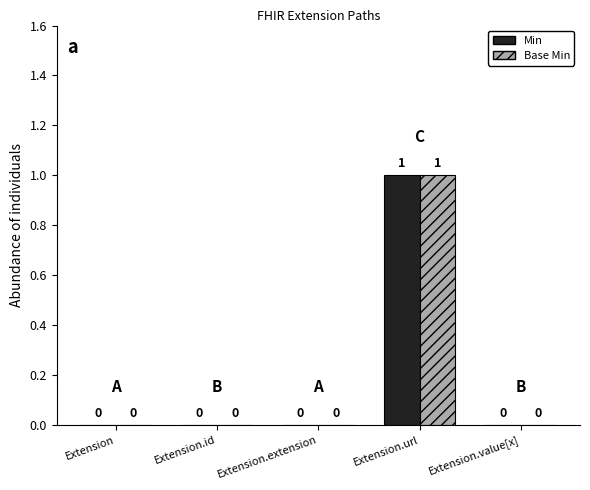

Which category has the highest value in the Min series?

Extension.url